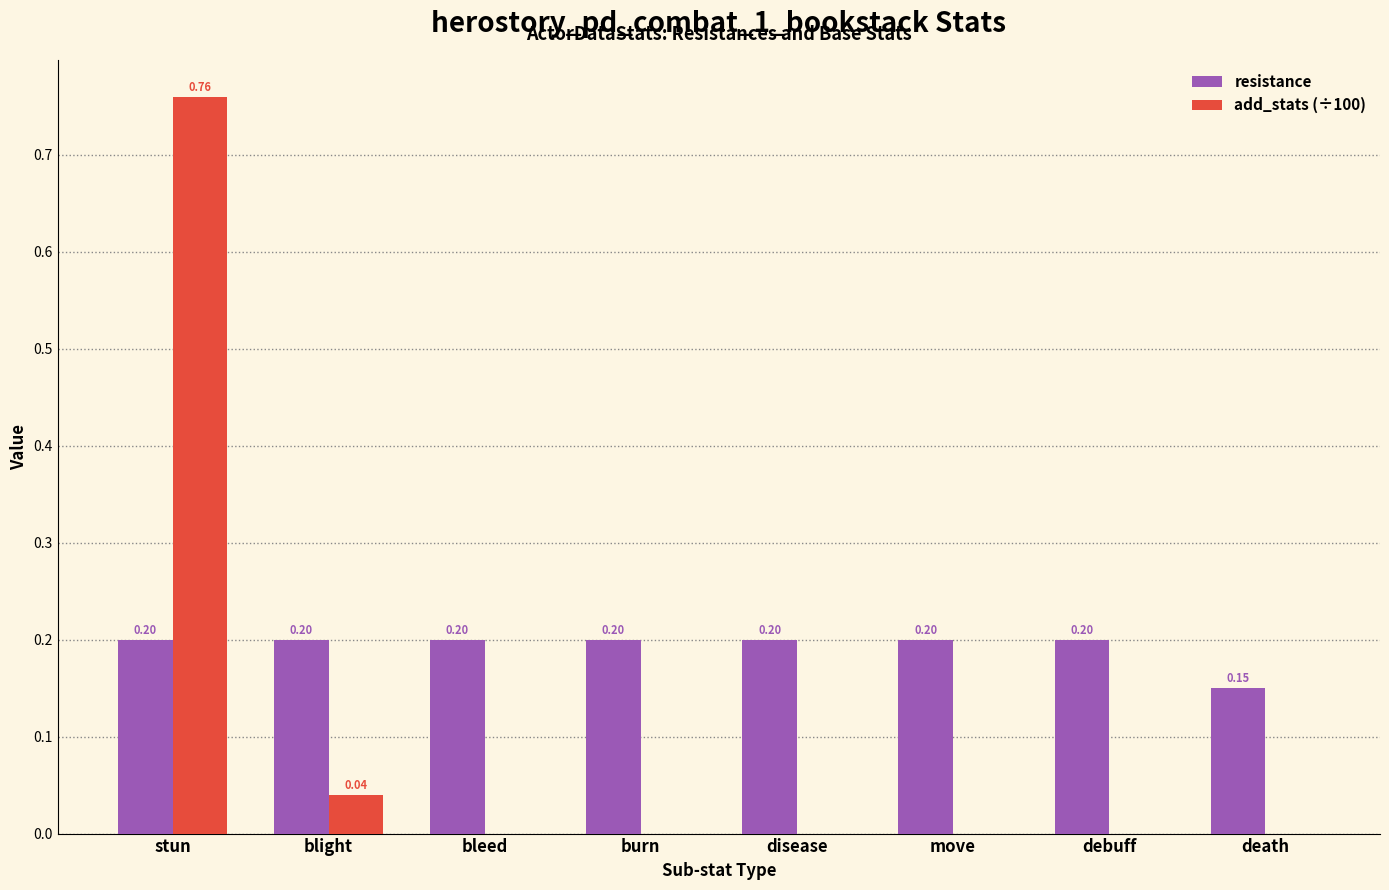

Does the chart contain stacked bars?

No